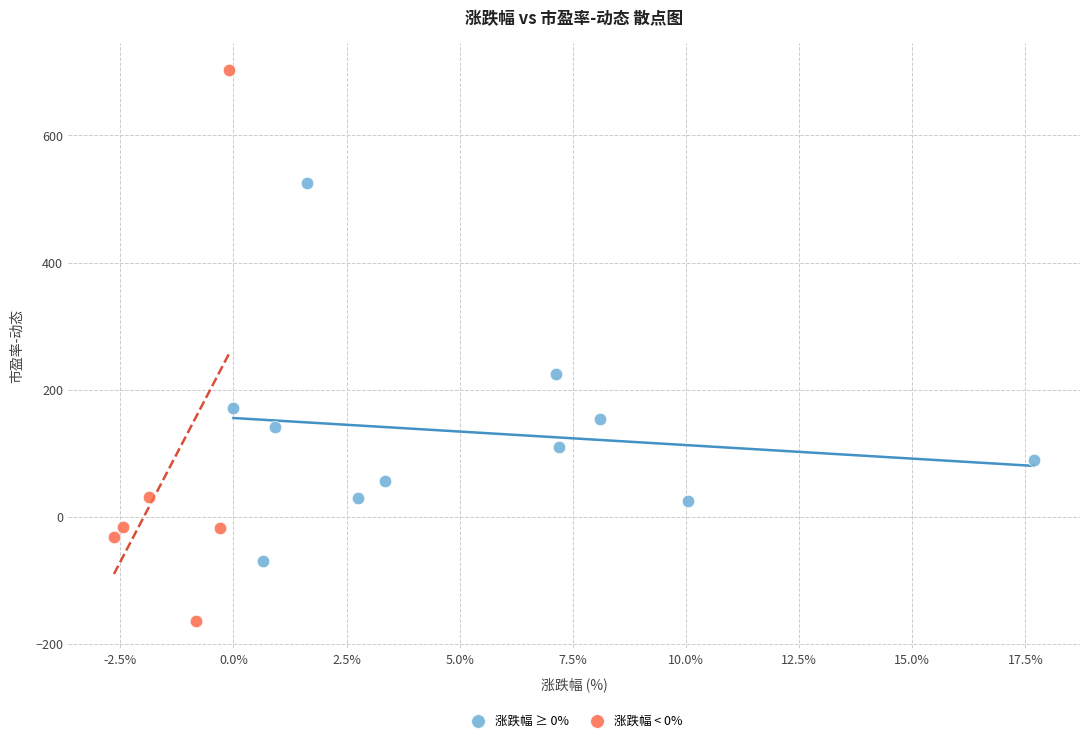

Which series has the largest Y range (max minus min)?

涨跌幅 < 0%